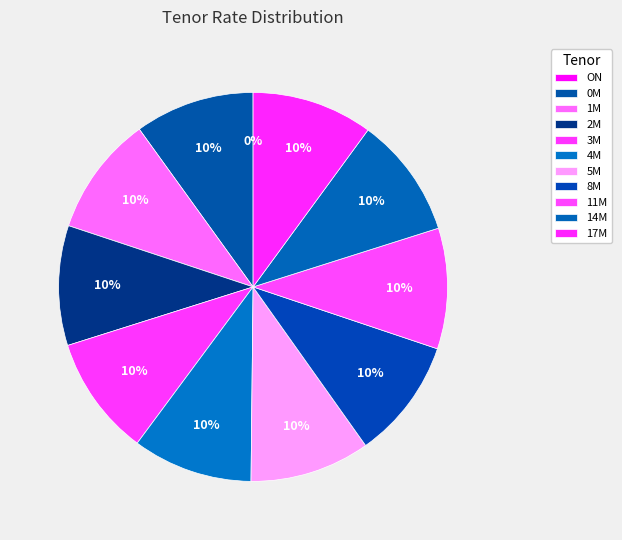

What is the largest slice in the pie chart?

17M